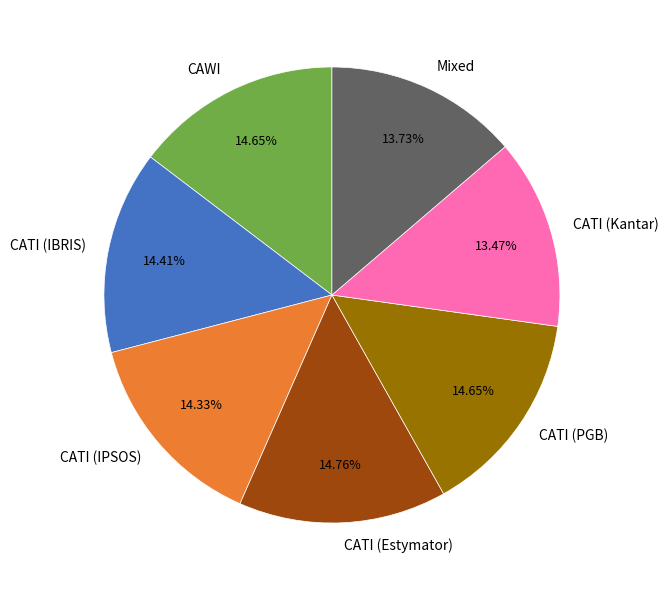

What is the ratio of the value at CAWI to the value at CATI (Kantar)?

1.1